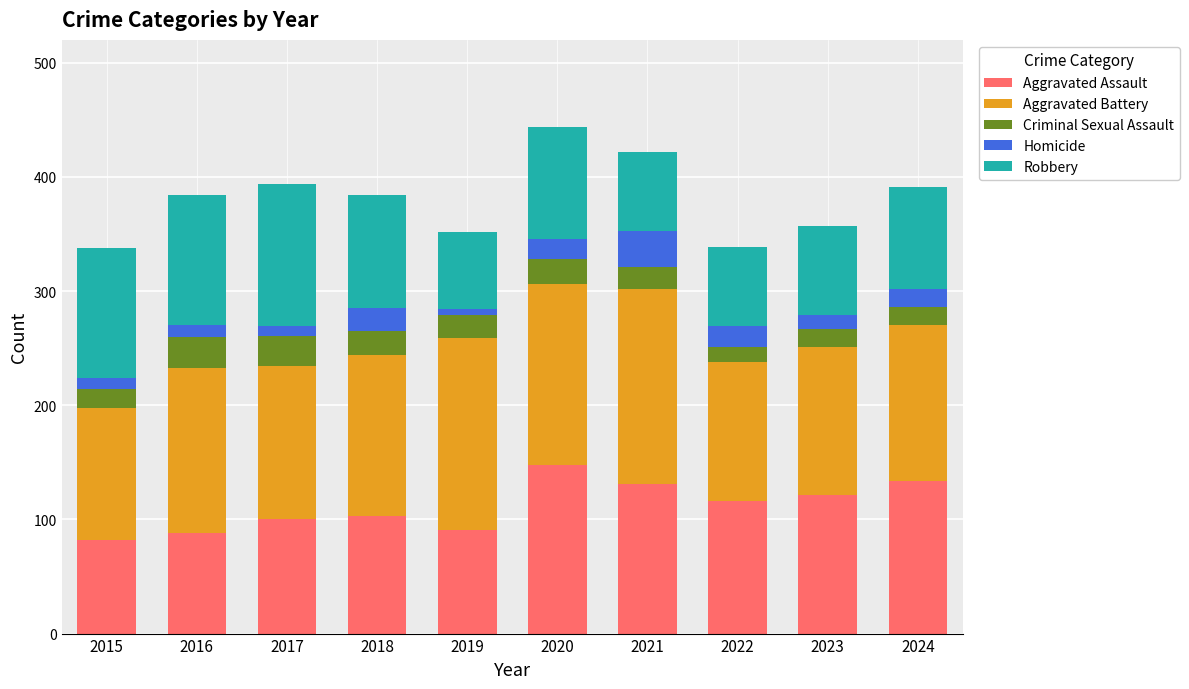

What is the highest value of the Aggravated Assault series?

148